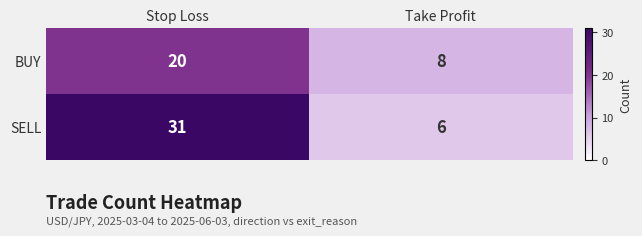

The value of SELL at Stop Loss is 31. True or false?

True